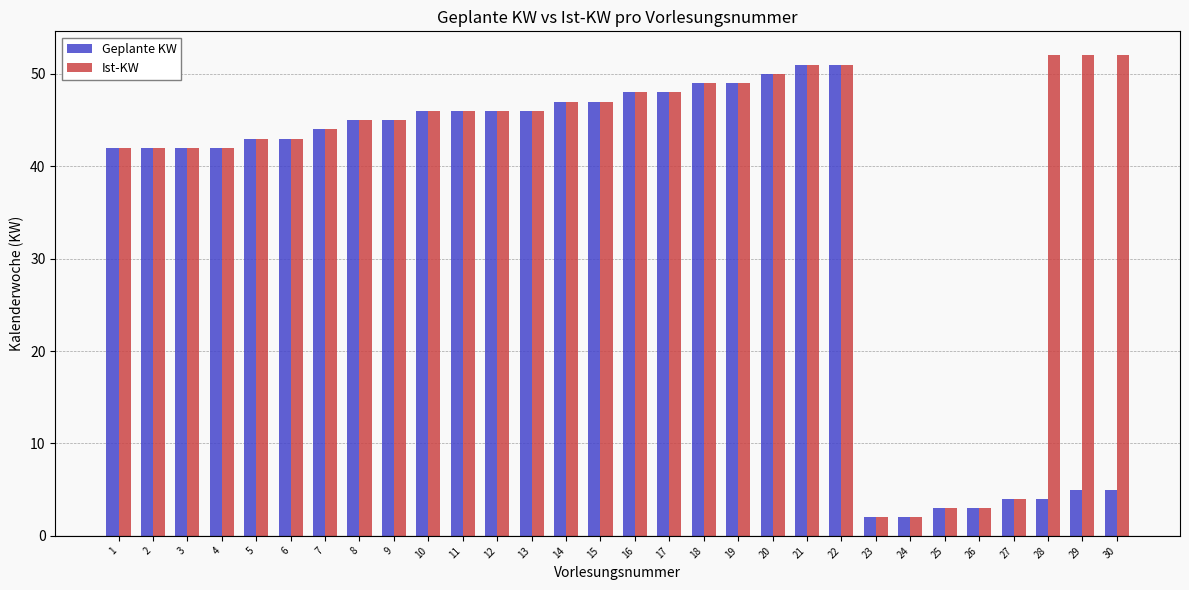

What is the sum of all Ist-KW values?

1182